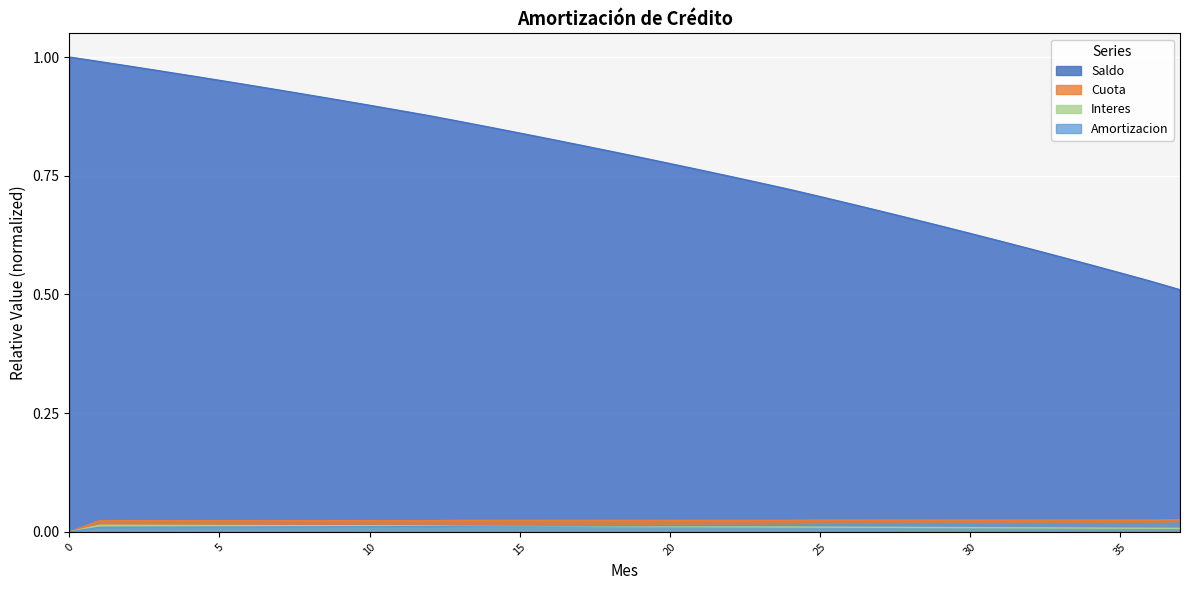

Which series has the largest total across all categories?

Saldo